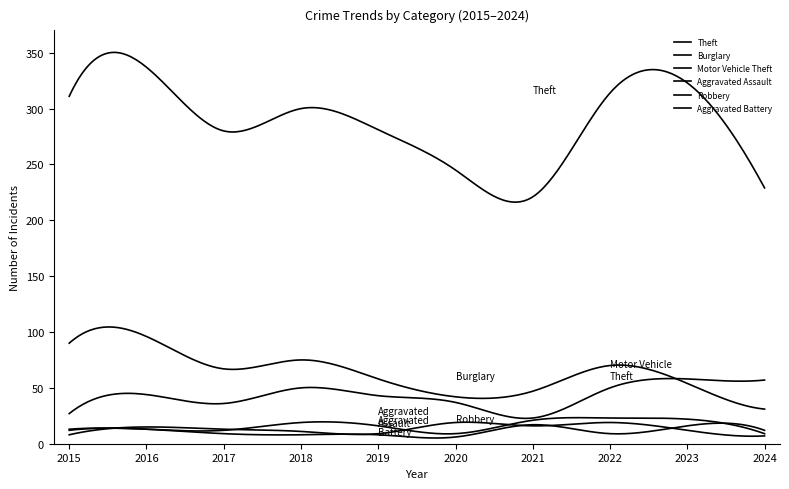

Does the chart display data point markers on the line(s)?

No